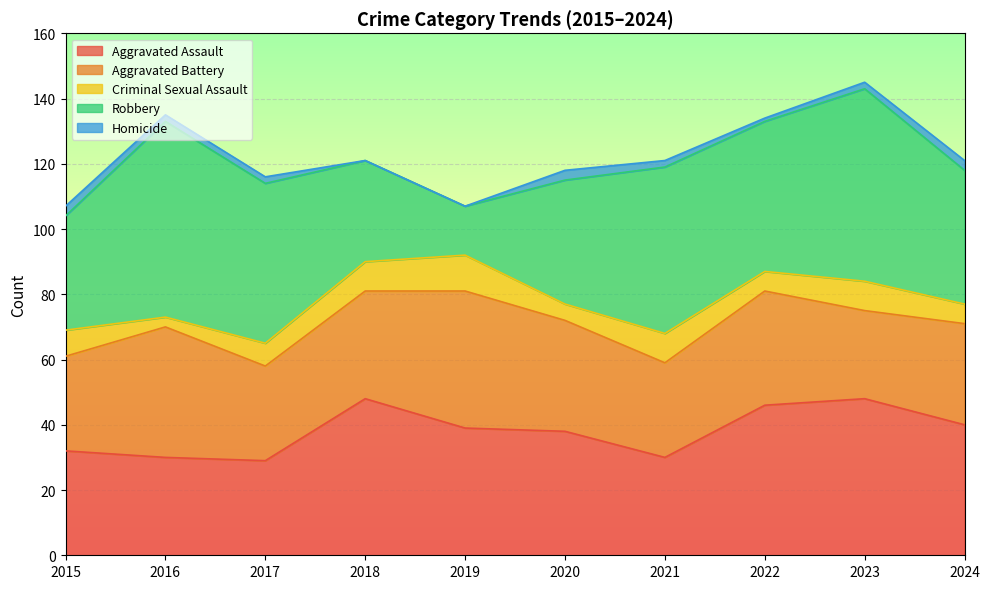

Does the chart display data point markers on the line(s)?

No